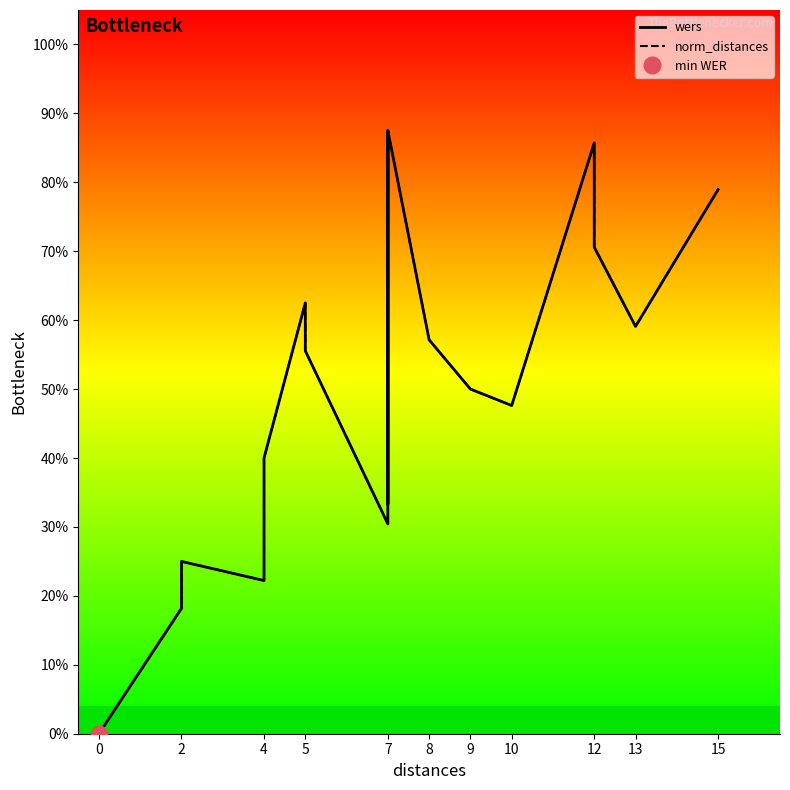

Is it true that wers equals 0.9 at 13?

False